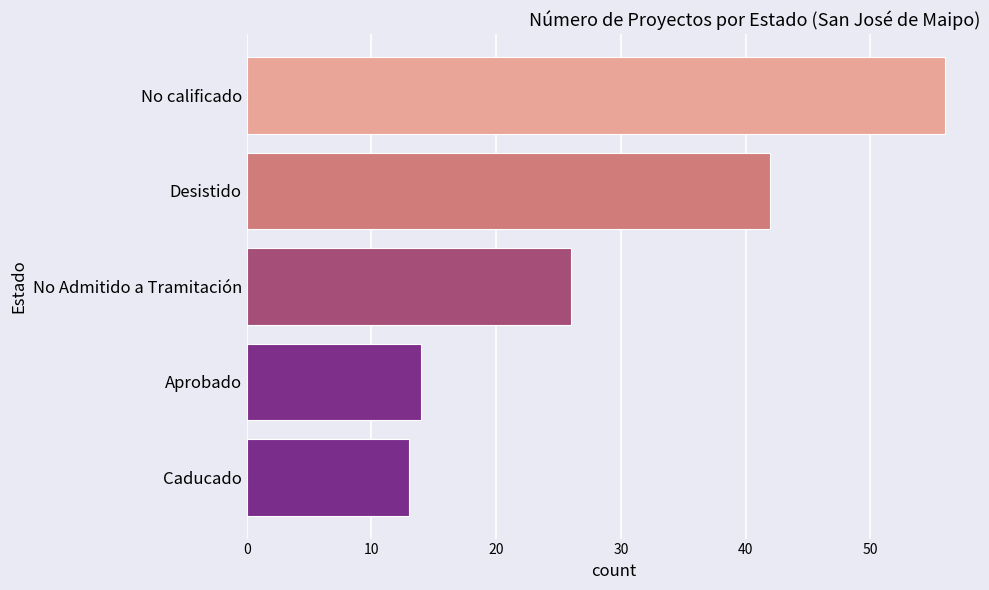

Between Aprobado and No calificado, which is larger?

No calificado